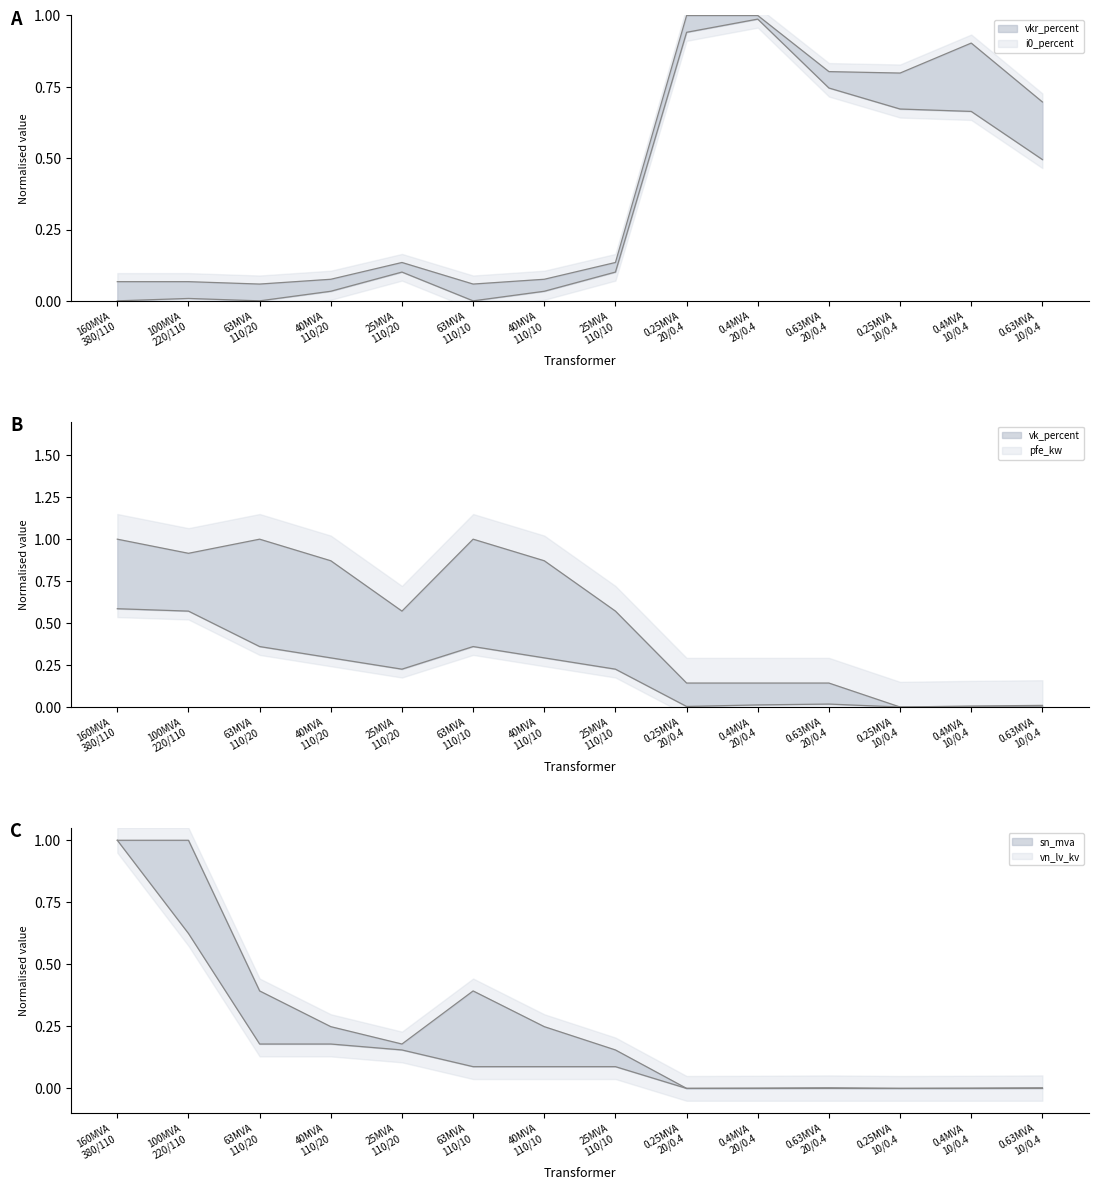

What is the maximum value for pfe_kw?

1.0